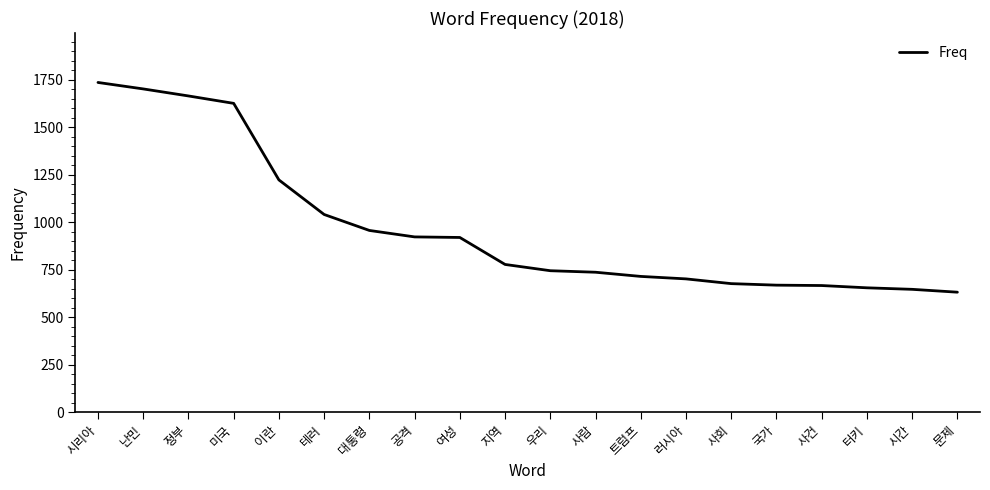

What is the greatest value displayed?

1735